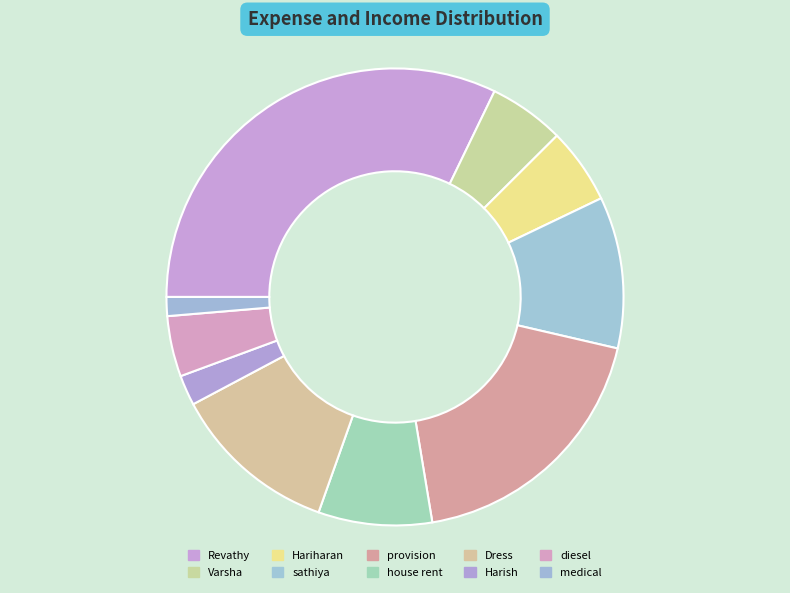

What is the total percentage of house rent and provision?

26.8%